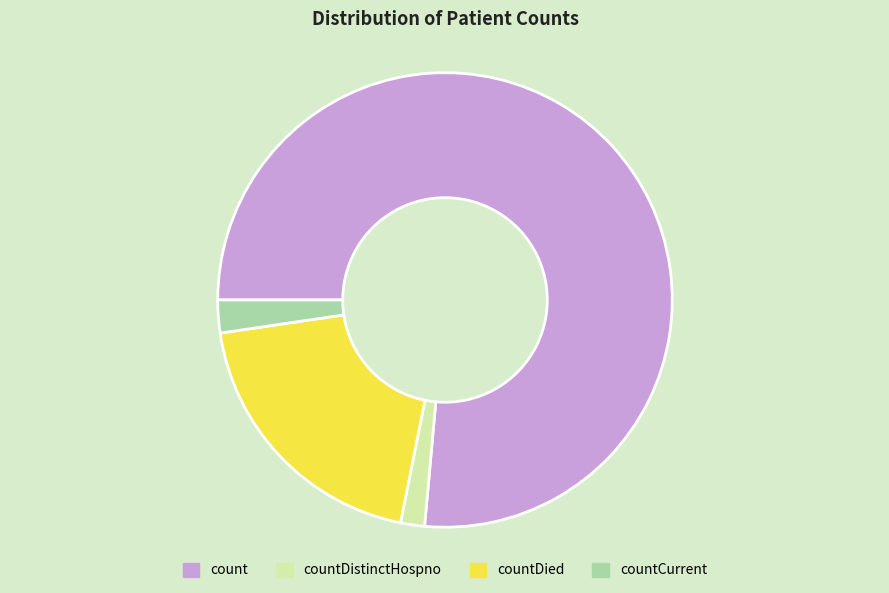

What is the largest slice in the pie chart?

count